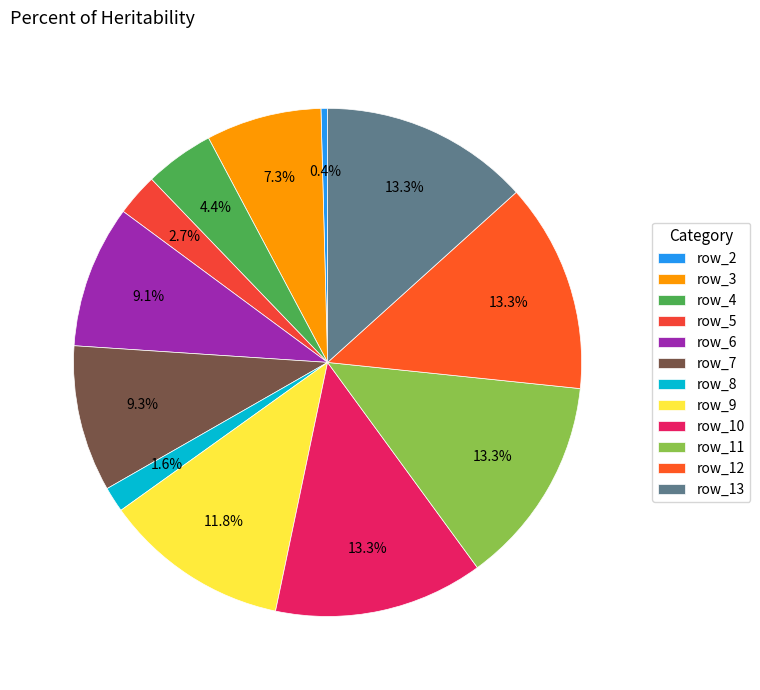

Is row_11 the majority of the pie?

No